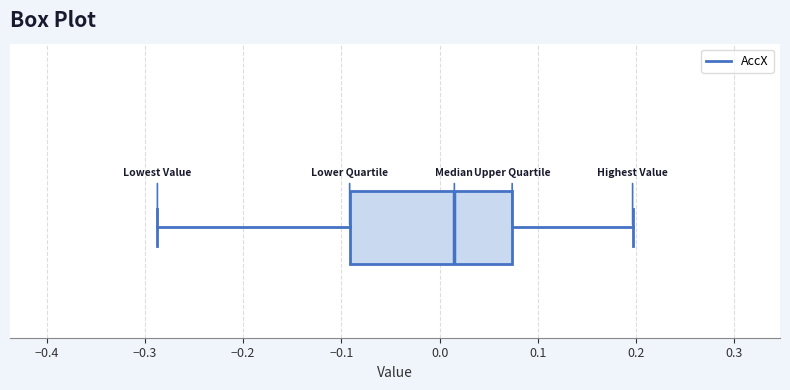

Where is the left edge of the box on the x-axis? The values are not printed on the chart, so give them approximately, as read against the axis.

-0.09